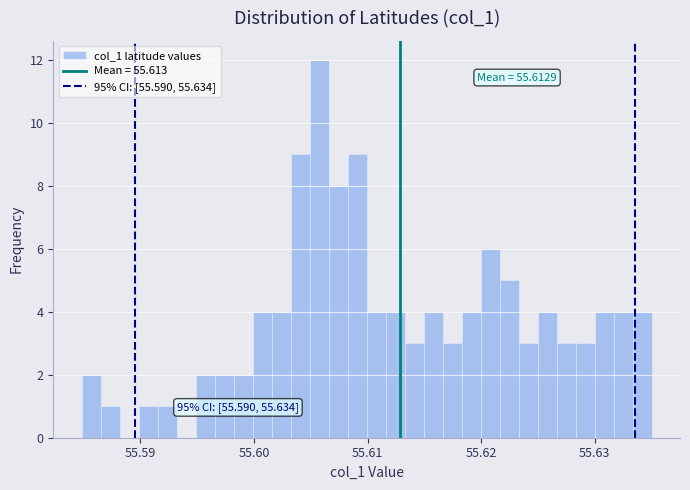

Read against the x-axis, roughly where is the centre of the tallest bar?

55.606